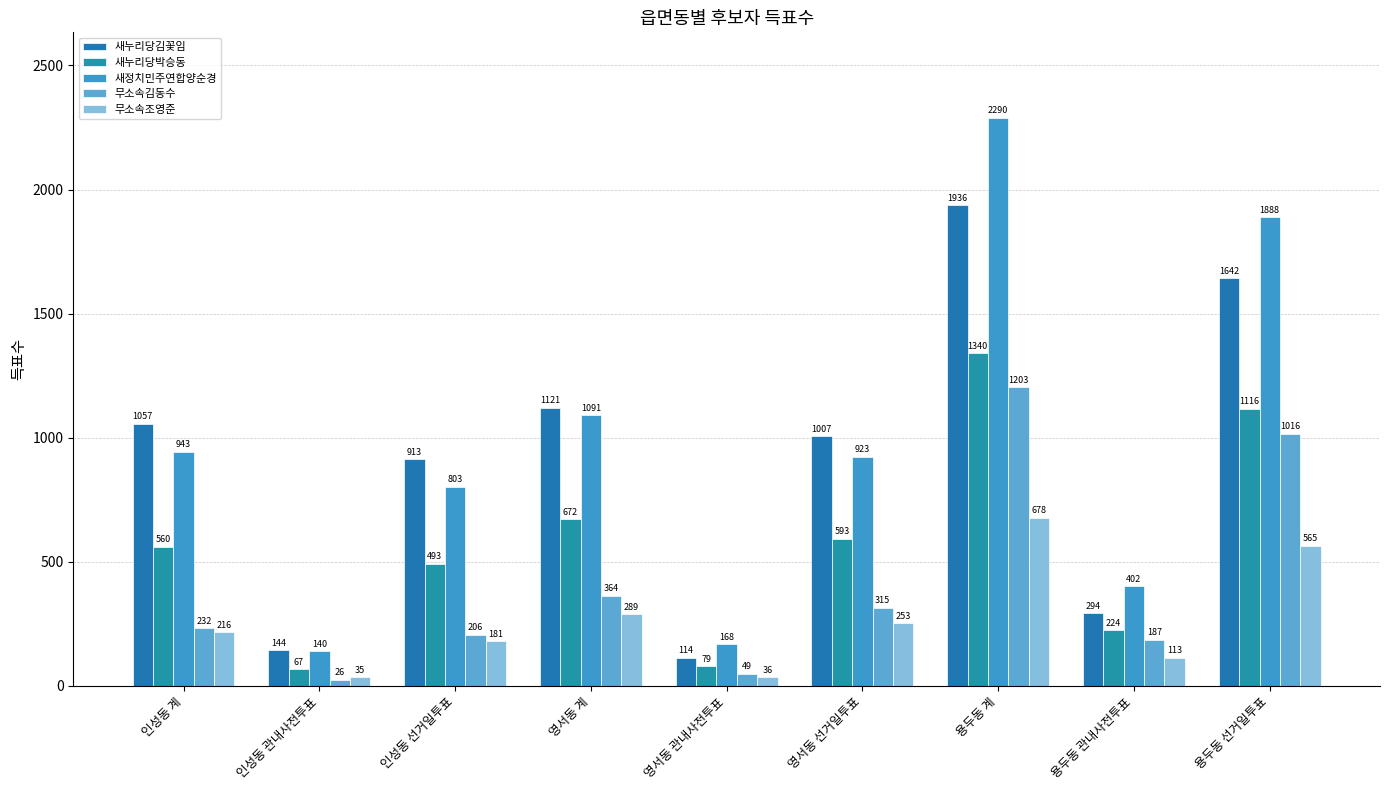

What are all the series names shown in the legend?

새누리당김꽃임, 새누리당박승동, 새정치민주연합양순경, 무소속김동수, 무소속조영준